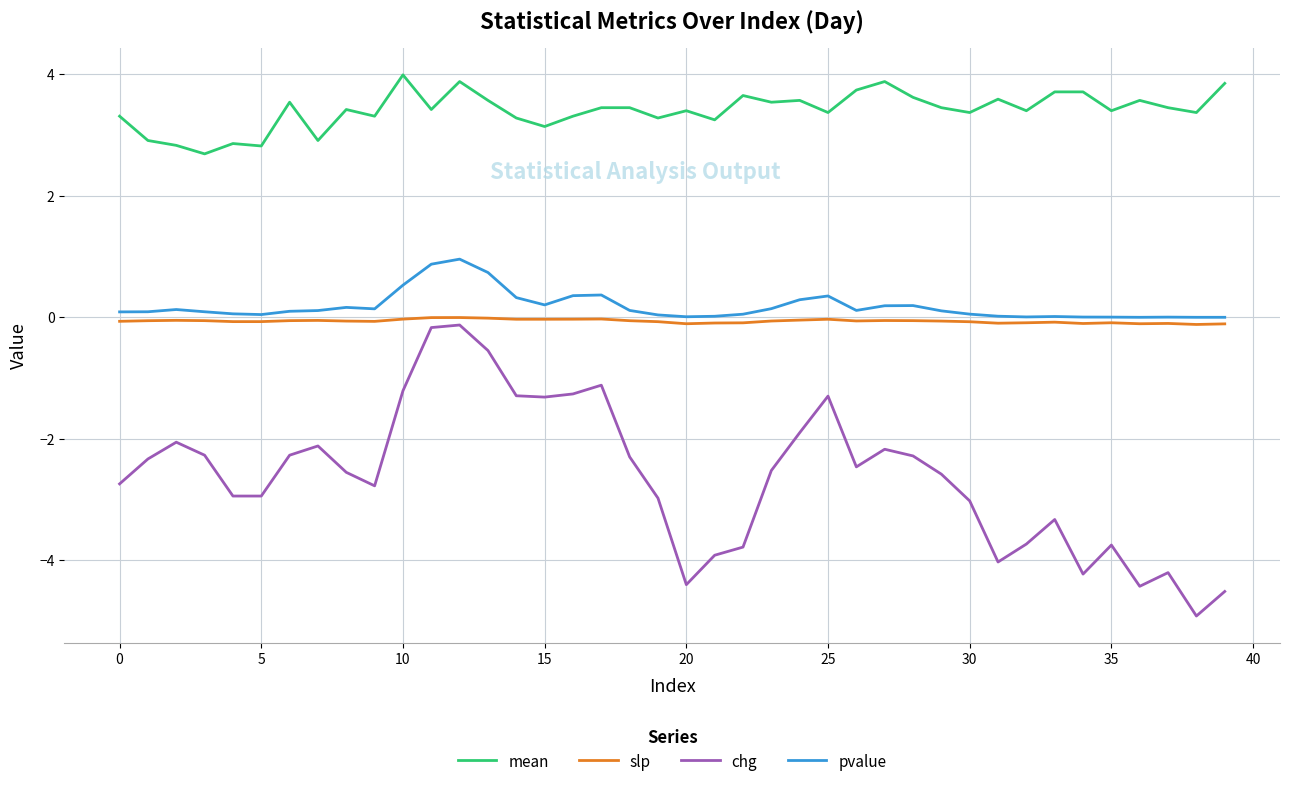

What is the difference between the second highest and minimum values in the chg series?

4.7